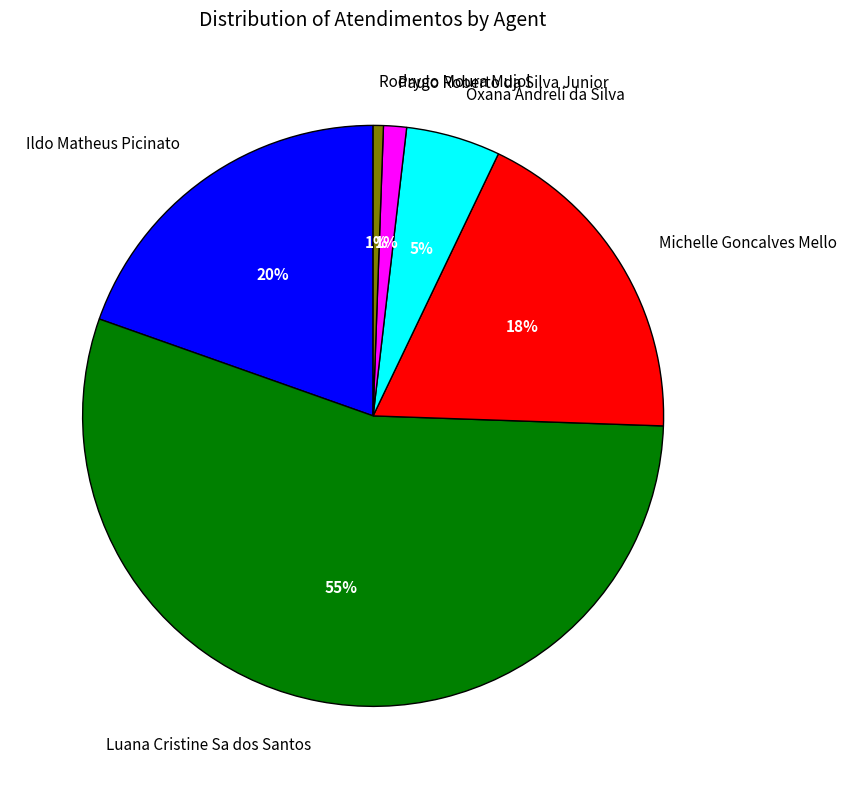

To the nearest percent, what percentage of the pie is Paulo Roberto da Silva Junior?

1%